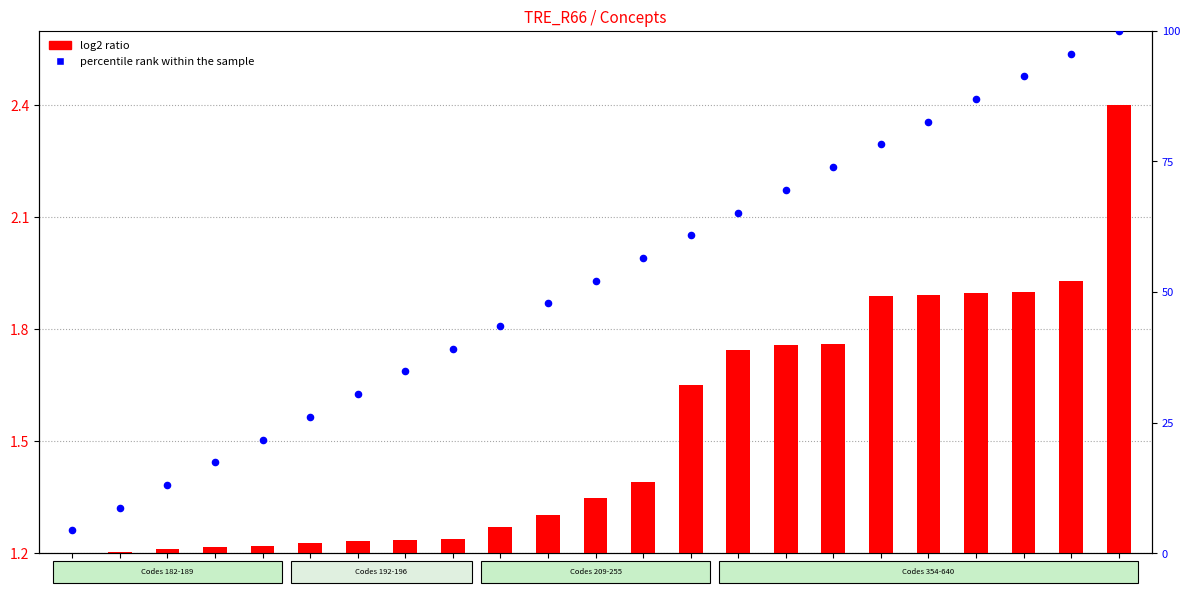

Which series has the largest total across all categories?

percentile rank within the sample